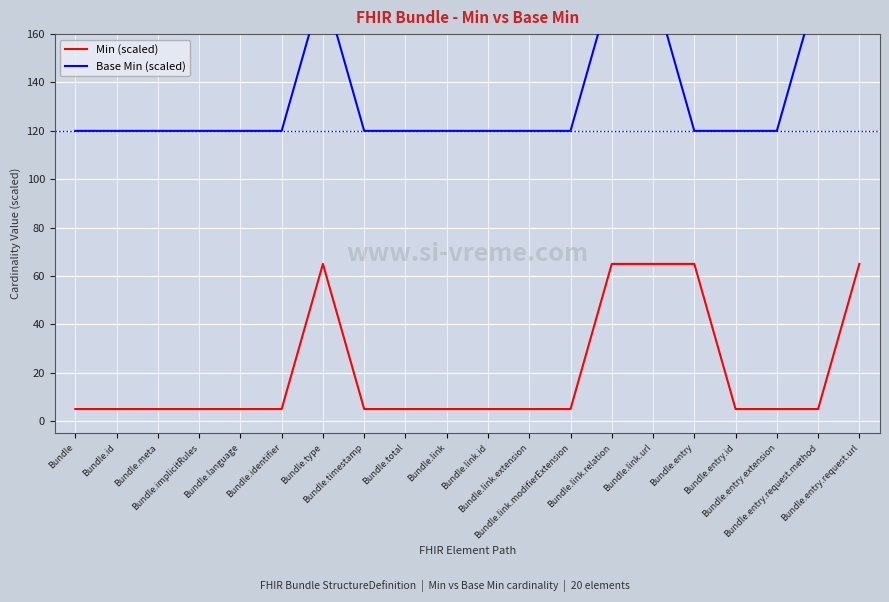

What is the difference between the second highest and second lowest values in the Min (scaled) series?

60